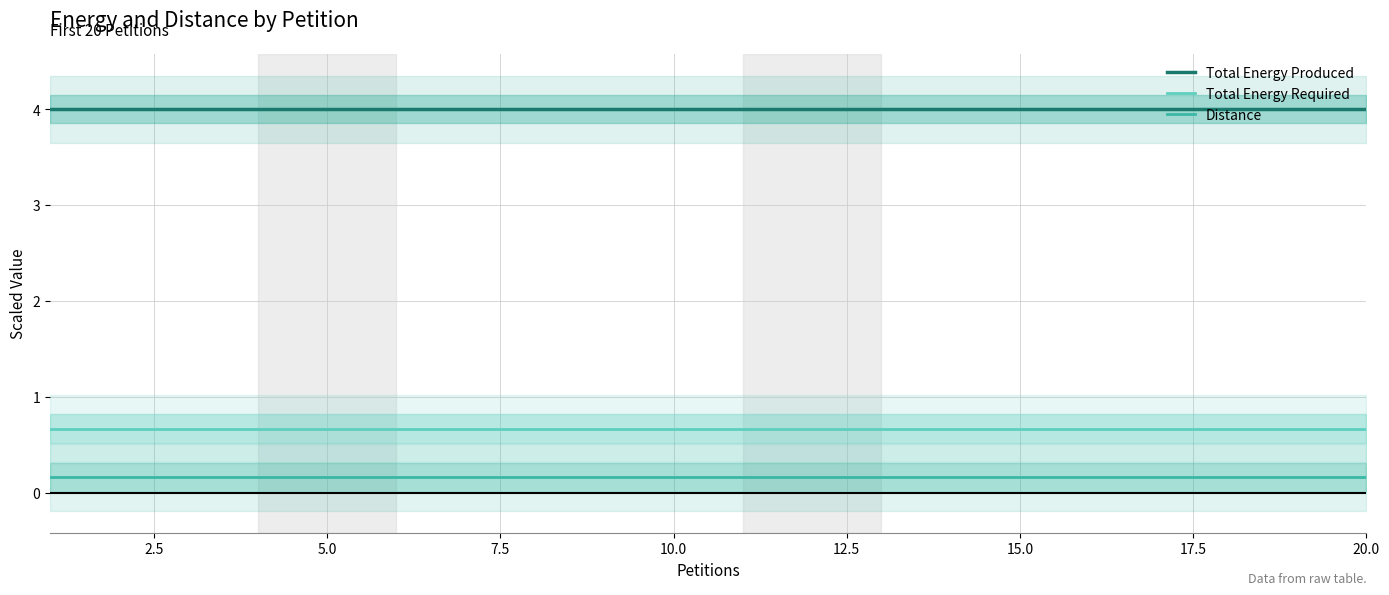

How many lines are shown in the chart?

3